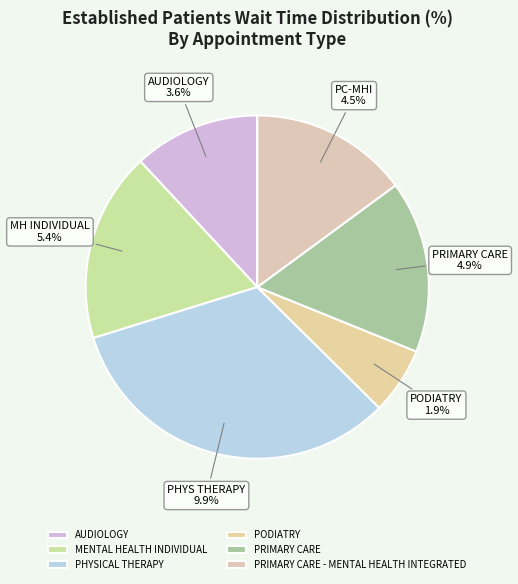

Combined, what portion of the pie is PHYSICAL THERAPY and PODIATRY?

39.1%